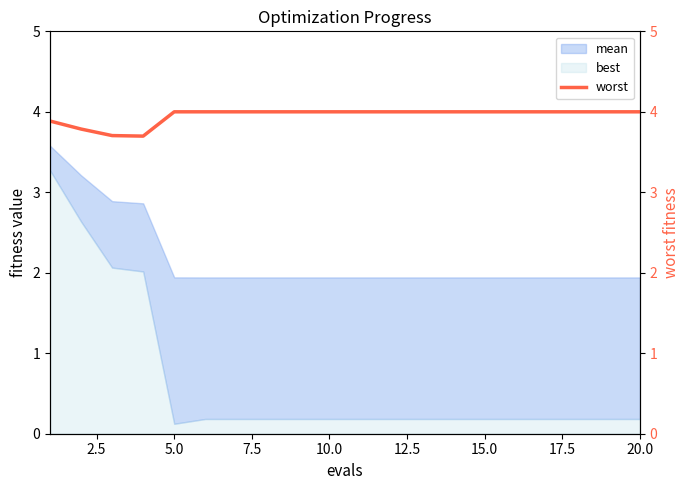

The value of best at 20.0 is 0.2. True or false?

True